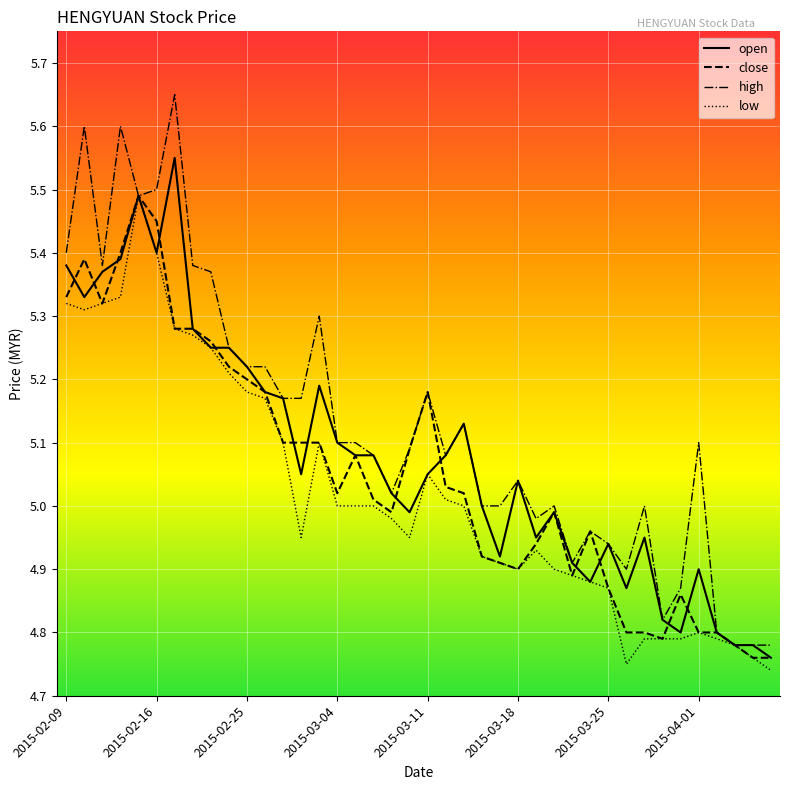

Which series has the largest range (max minus min)?

high